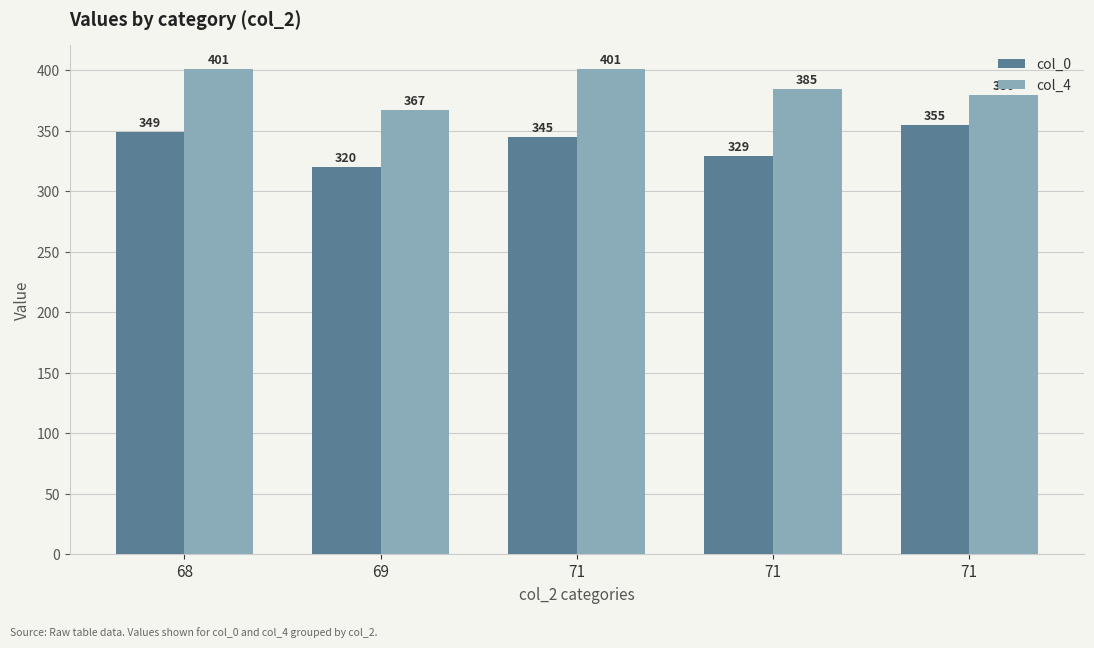

What are all the series names shown in the legend?

col_0, col_4